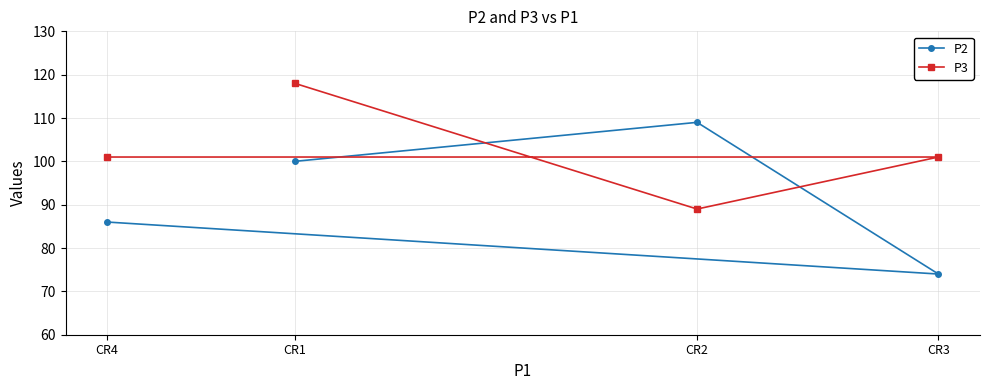

Count the number of categories in the chart.

4